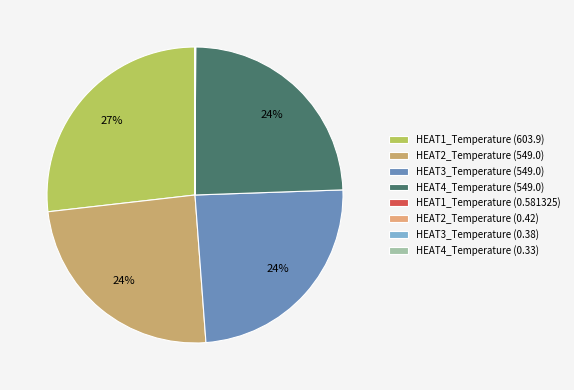

Which has a higher value, HEAT4_Temperature (0.33) or HEAT3_Temperature (549.0)?

HEAT3_Temperature (549.0)